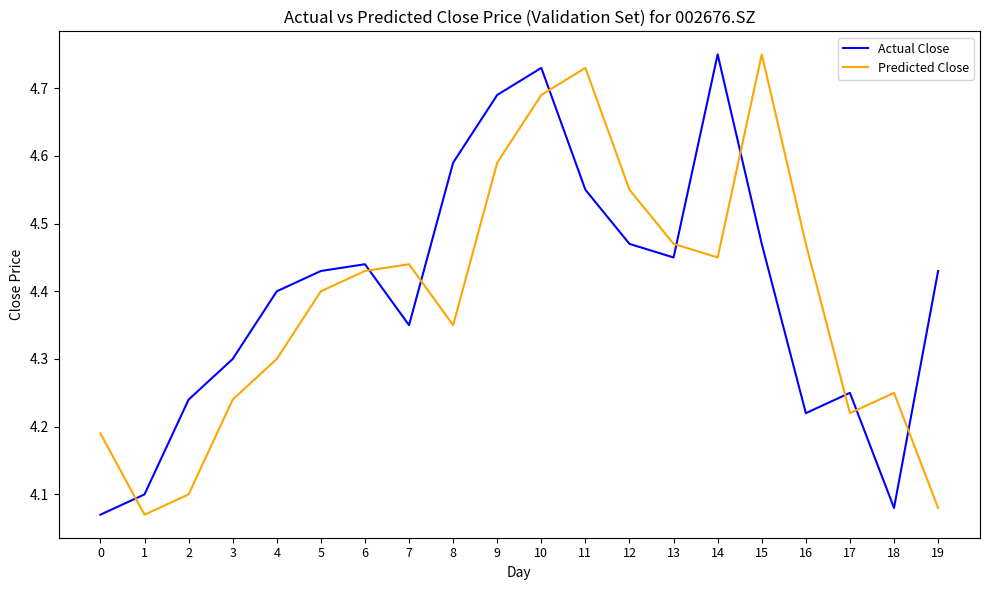

The value of Actual Close at 6 is 3.0. True or false?

False